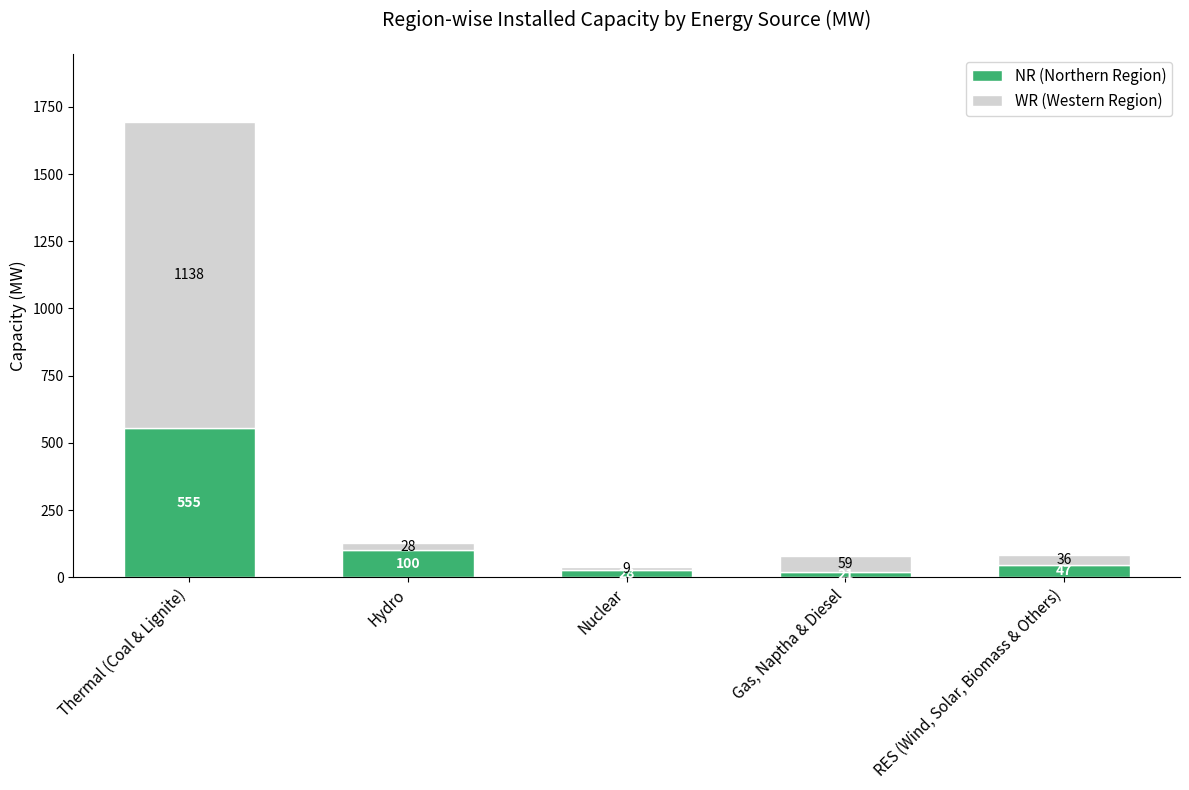

At which category is the sum across all series the highest?

Thermal (Coal & Lignite)